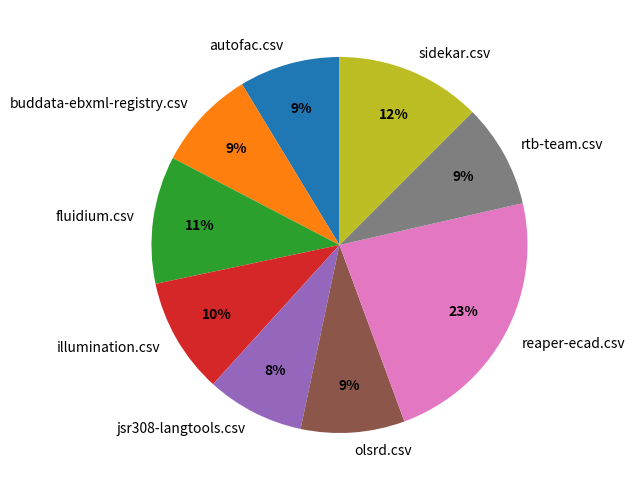

The autofac.csv slice represents 1% of the pie. True or false?

False